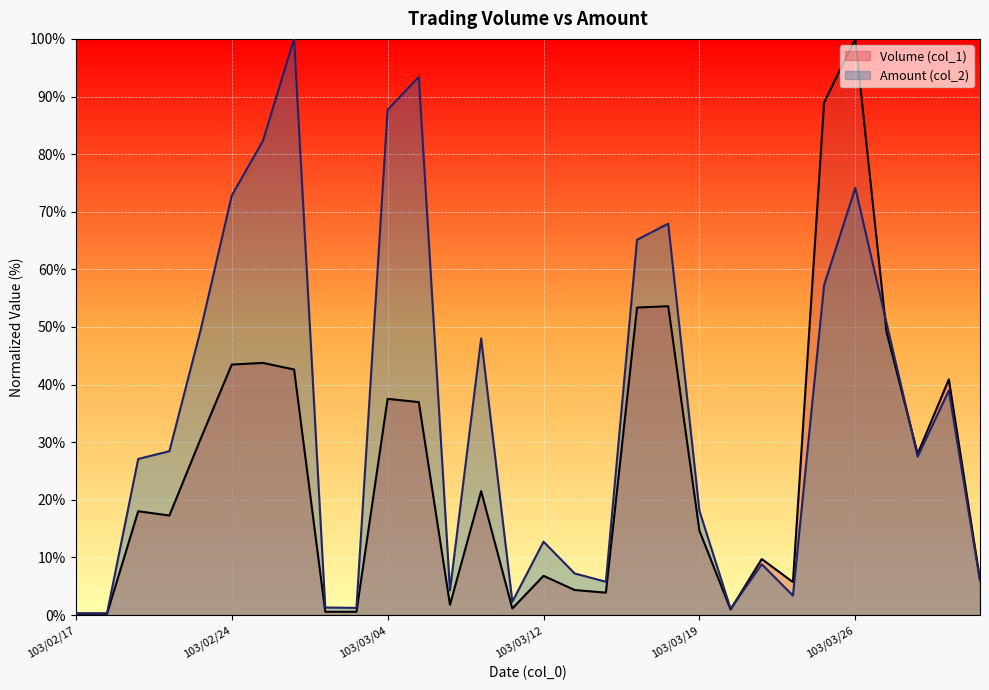

At which category does Amount (col_2) reach its first local valley?

103/02/18